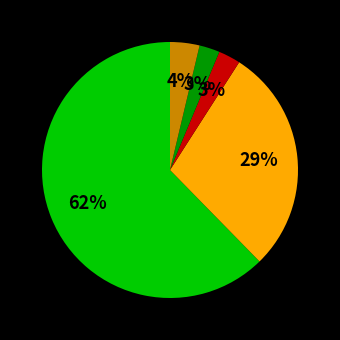

Is there any slice that represents more than half of the pie?

Yes